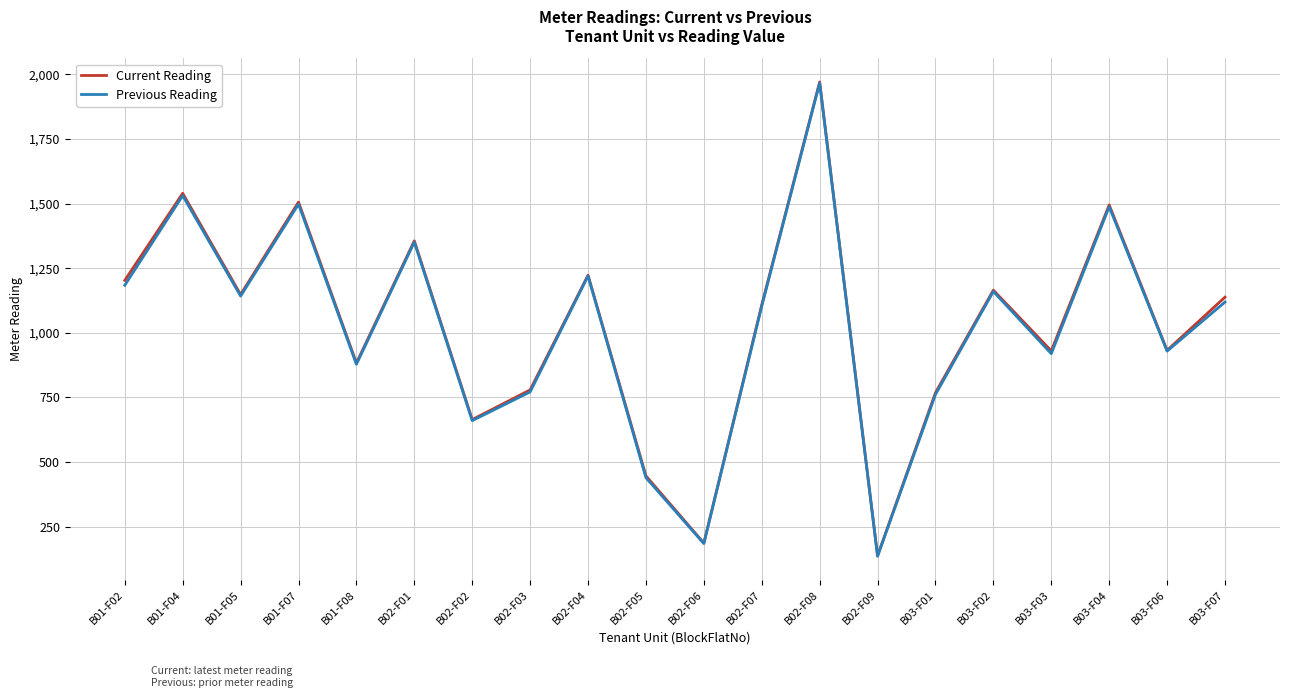

What is the minimum value shown in the chart?

135